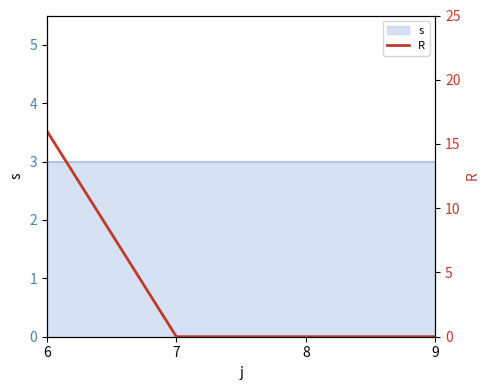

Reading right to left, transcribe all the data shown in this chart.

9=0	8=0	7=0	6=16